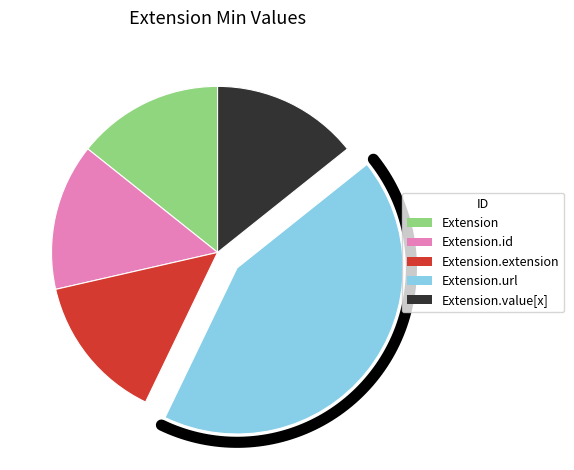

Which slice is the largest?

Extension.url